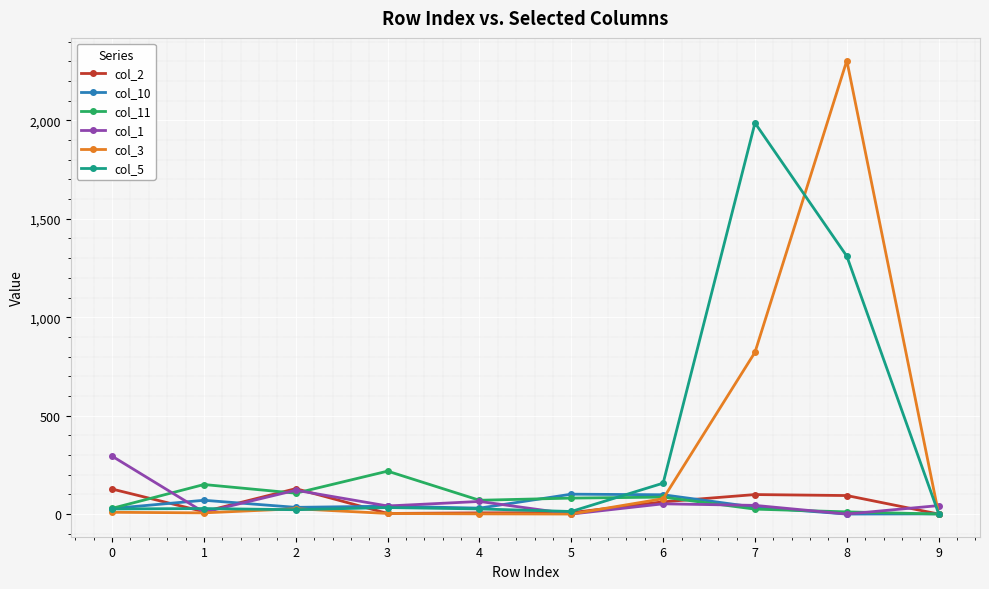

What is the greatest value displayed?

2304